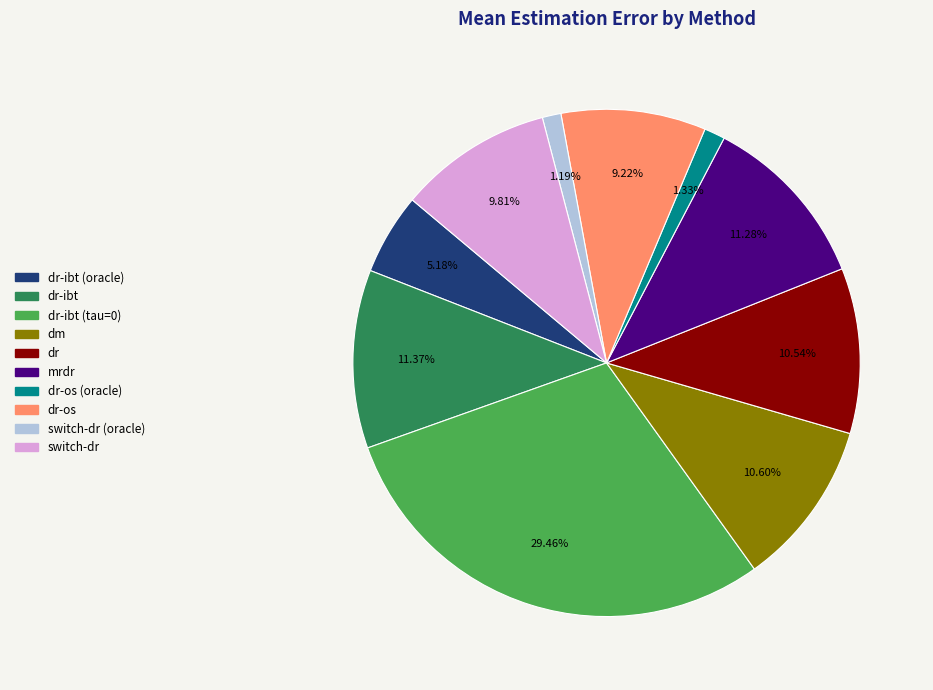

Does any single category account for the majority?

No